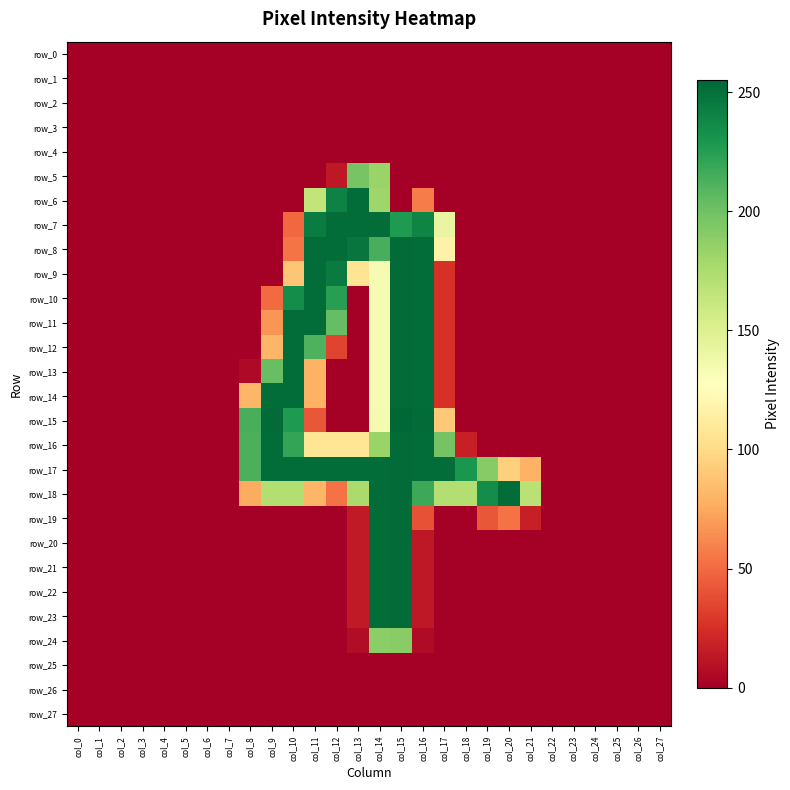

What is the greatest value displayed?

255